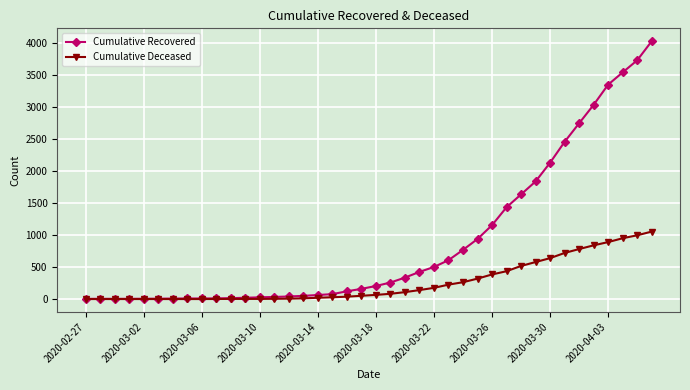

What is the greatest value displayed?

4028